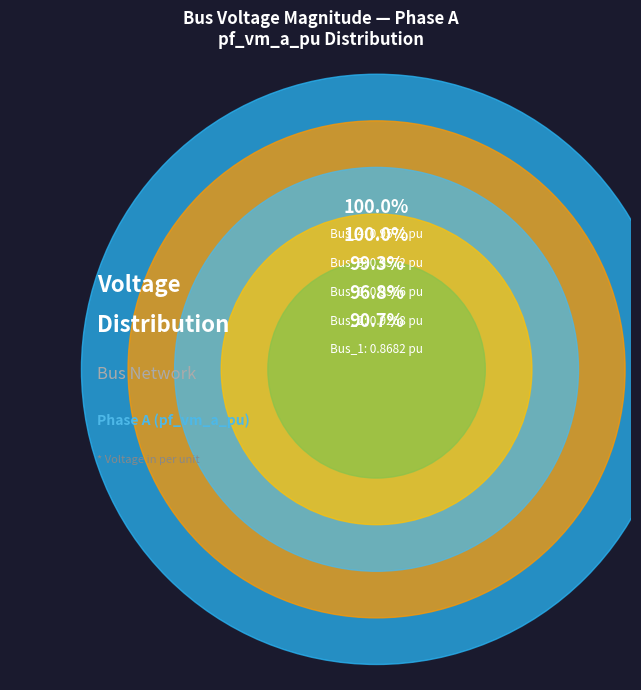

Which category has the smallest portion of the pie?

Bus_1